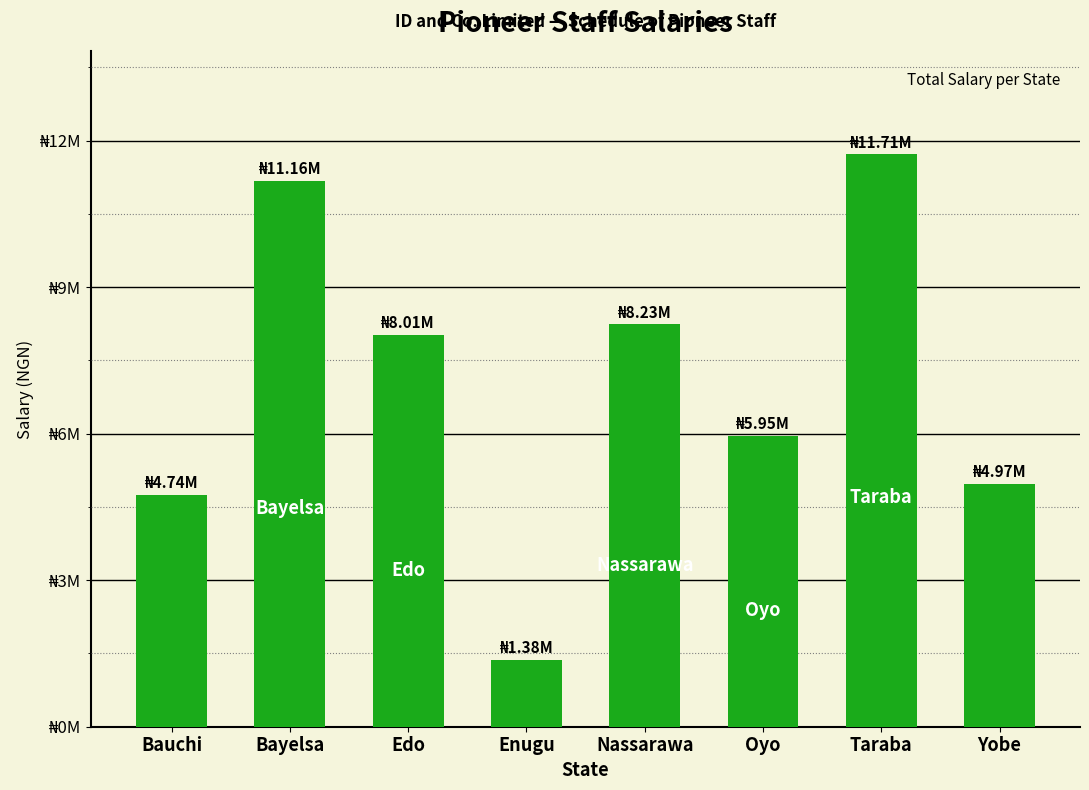

What is the value of the 3rd bar from the left?

8013093